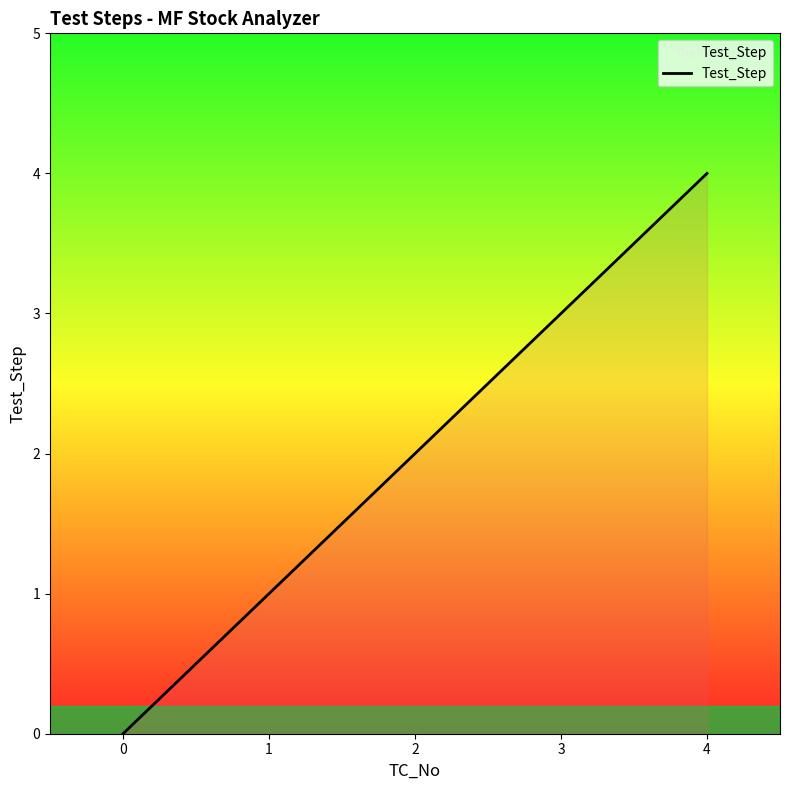

True or false: the data shows 3 at 3.

True